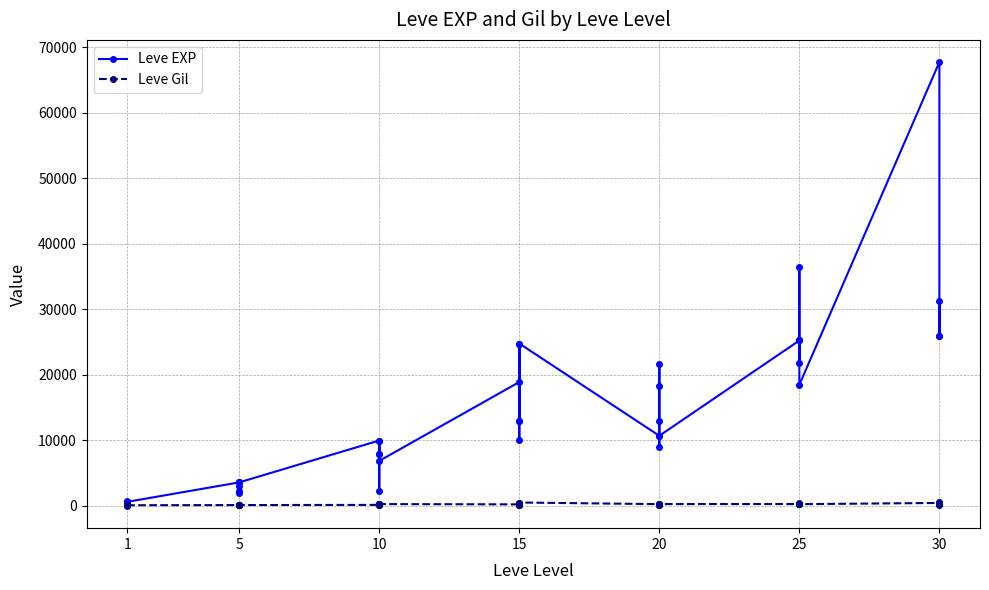

Where is the first local minimum for Leve EXP?

1